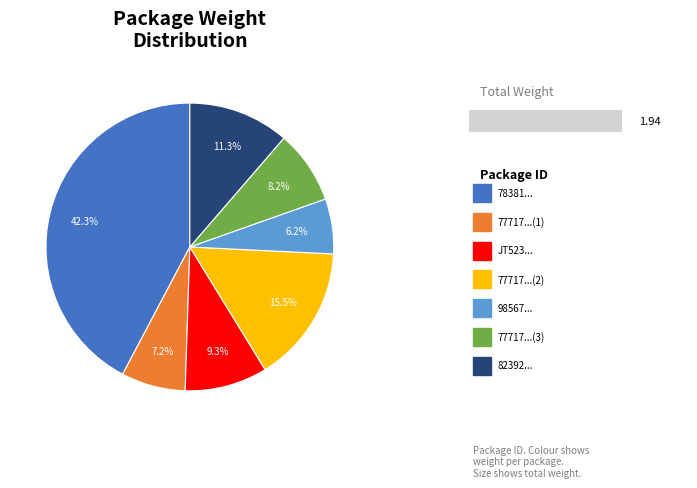

Count the number of slices in the pie.

7